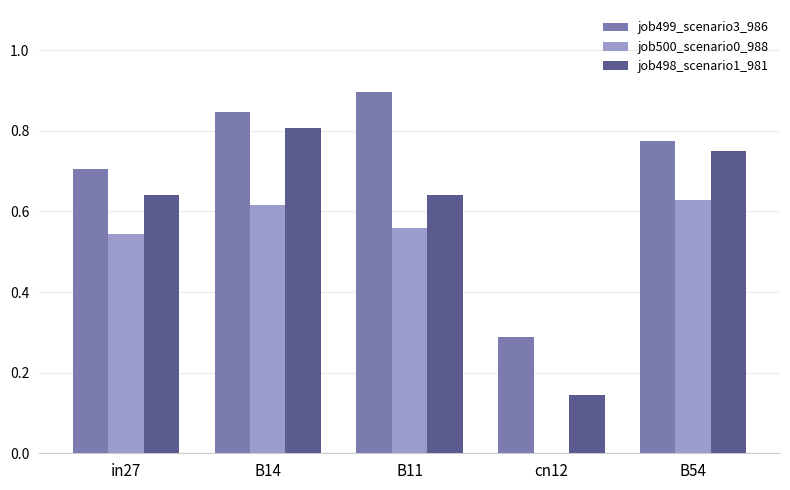

How many distinct data groups are displayed?

3